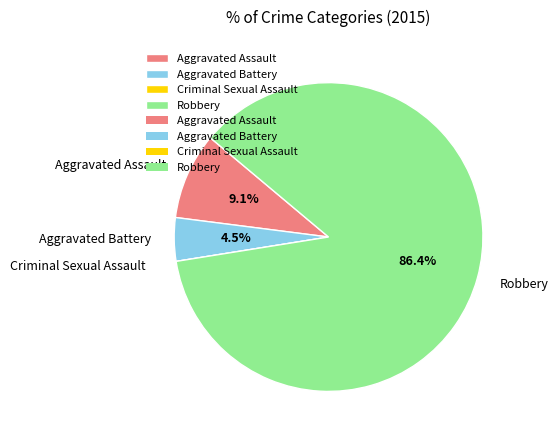

Between Aggravated Assault and Aggravated Battery, which is larger?

Aggravated Assault